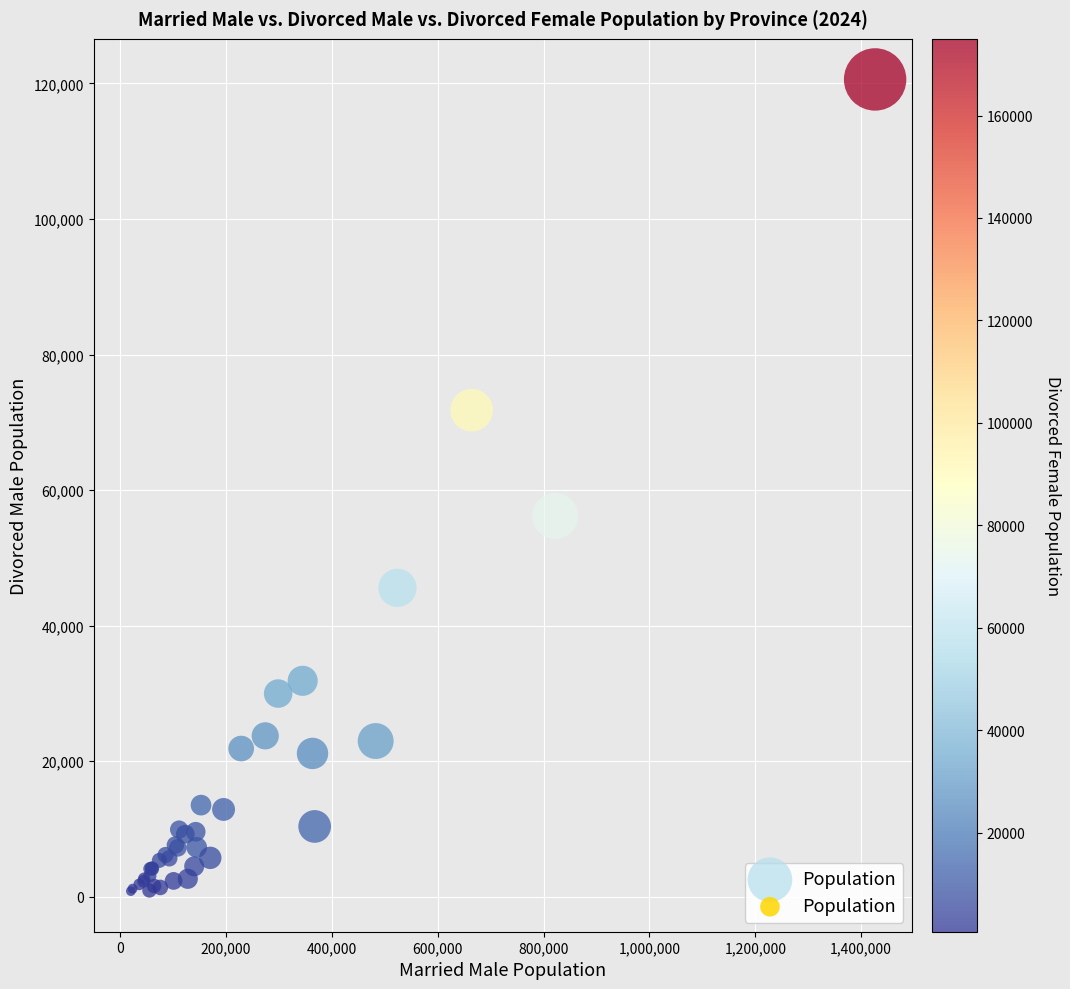

What Y value in the scatter plot is closest to 60709?

56177